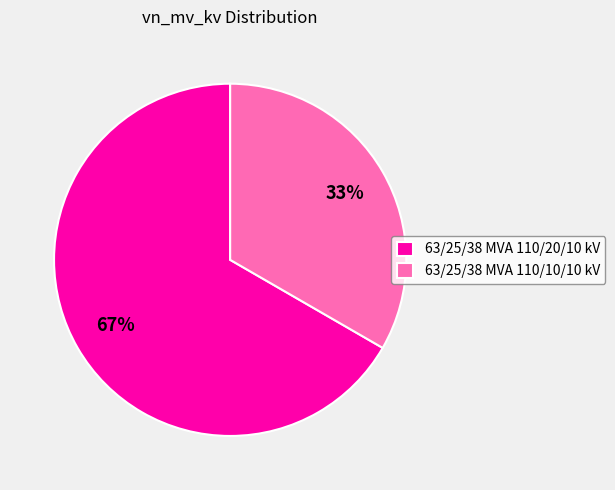

To the nearest percent, what portion does 63/25/38 MVA 110/10/10 kV represent?

33%